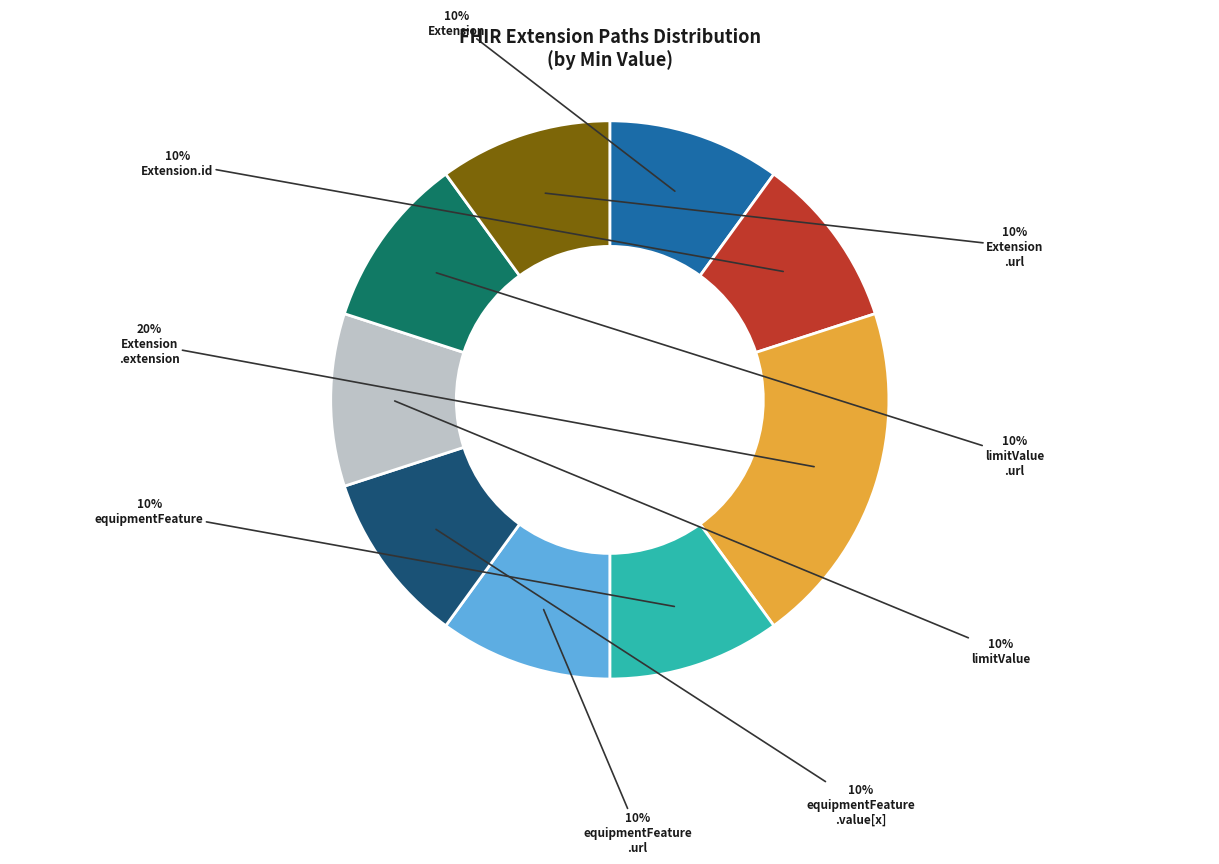

Count the number of slices in the pie.

9